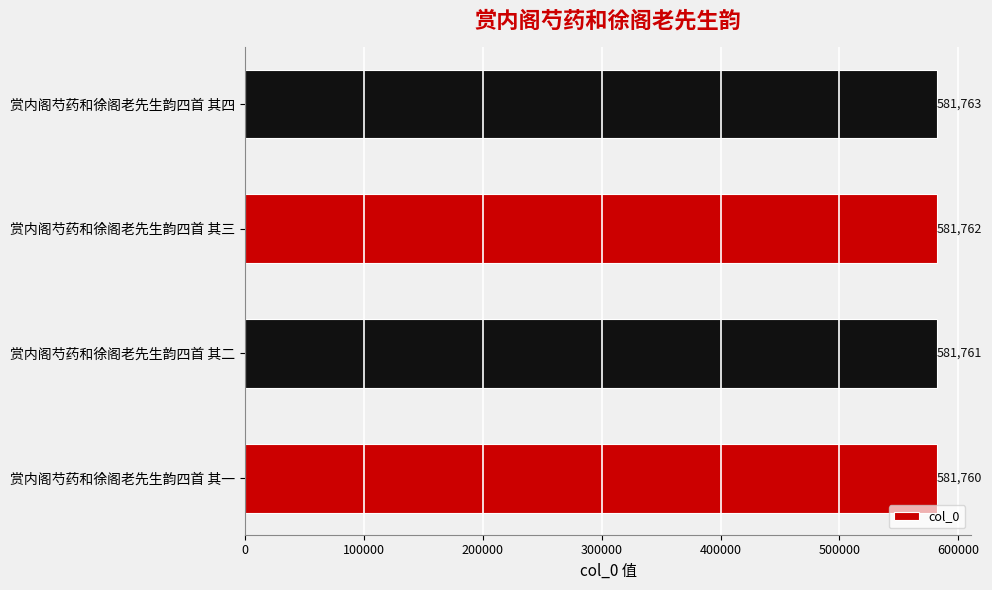

What is the difference between the second highest and minimum values?

2